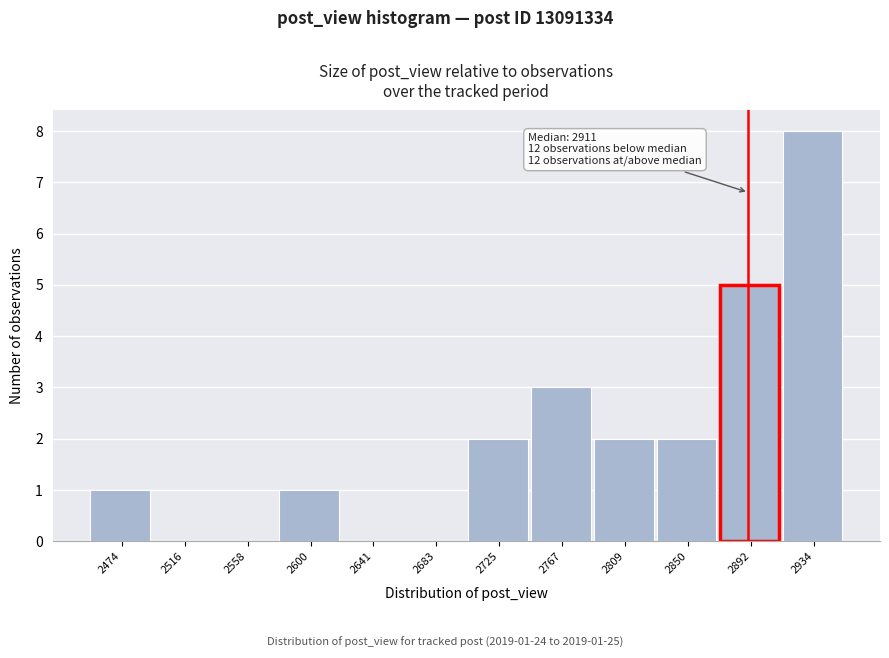

Reading left to right, what are all the values shown in this chart?

2474=1	2516=0	2558=0	2600=1	2641=0	2683=0	2725=2	2767=3	2809=2	2850=2	2892=5	2934=8